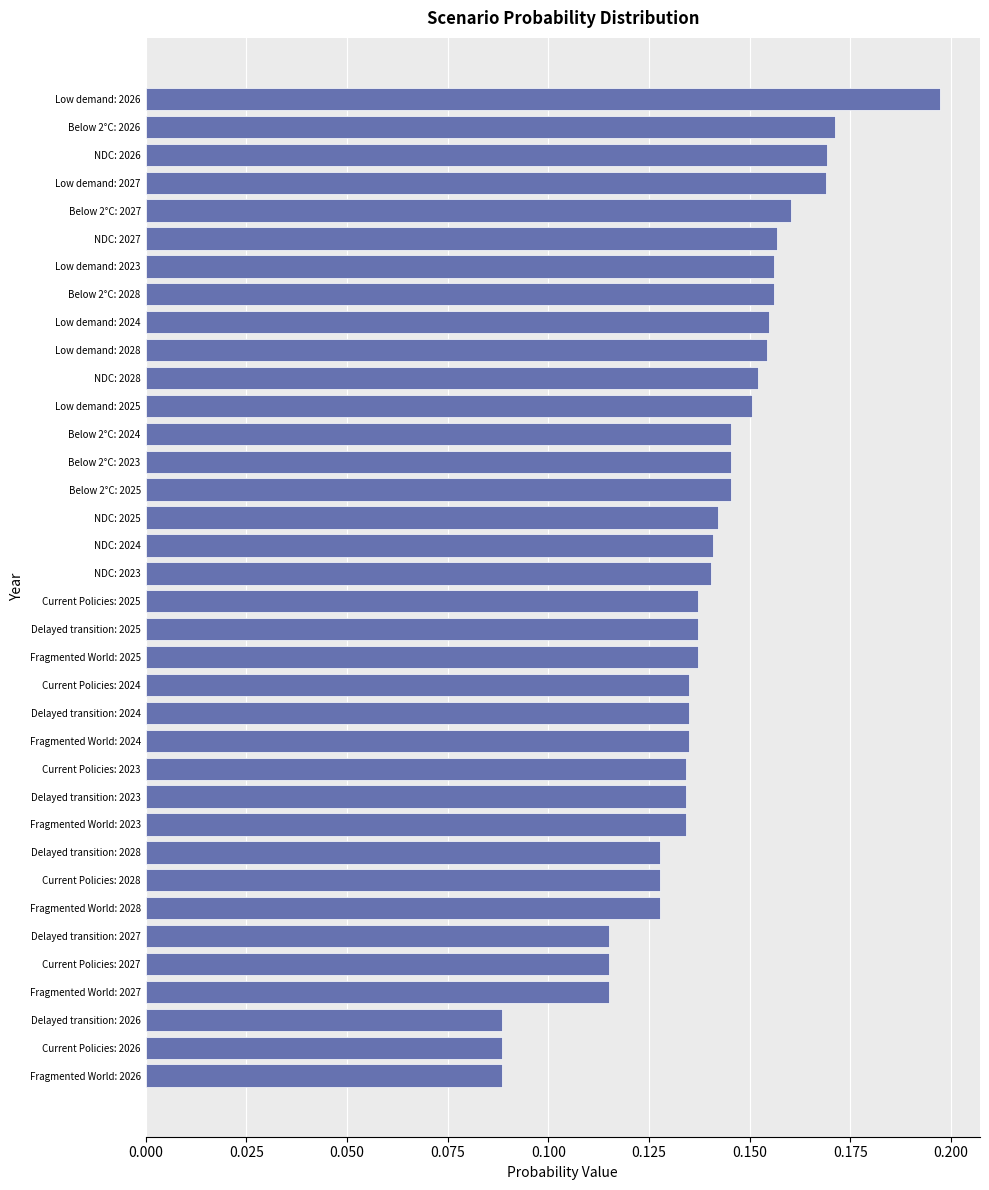

Does the chart contain stacked bars?

No